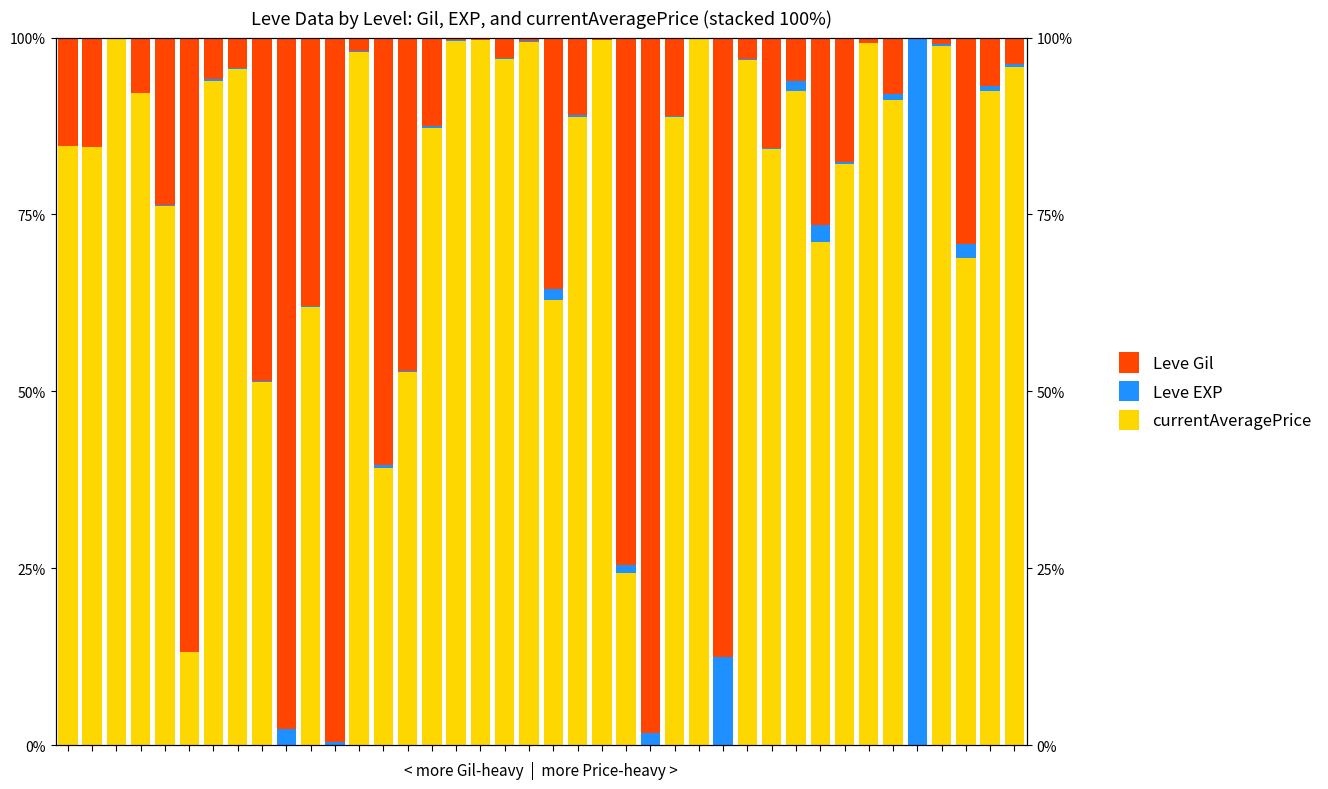

What is the approximate value of Leve Gil at 1?

15.5